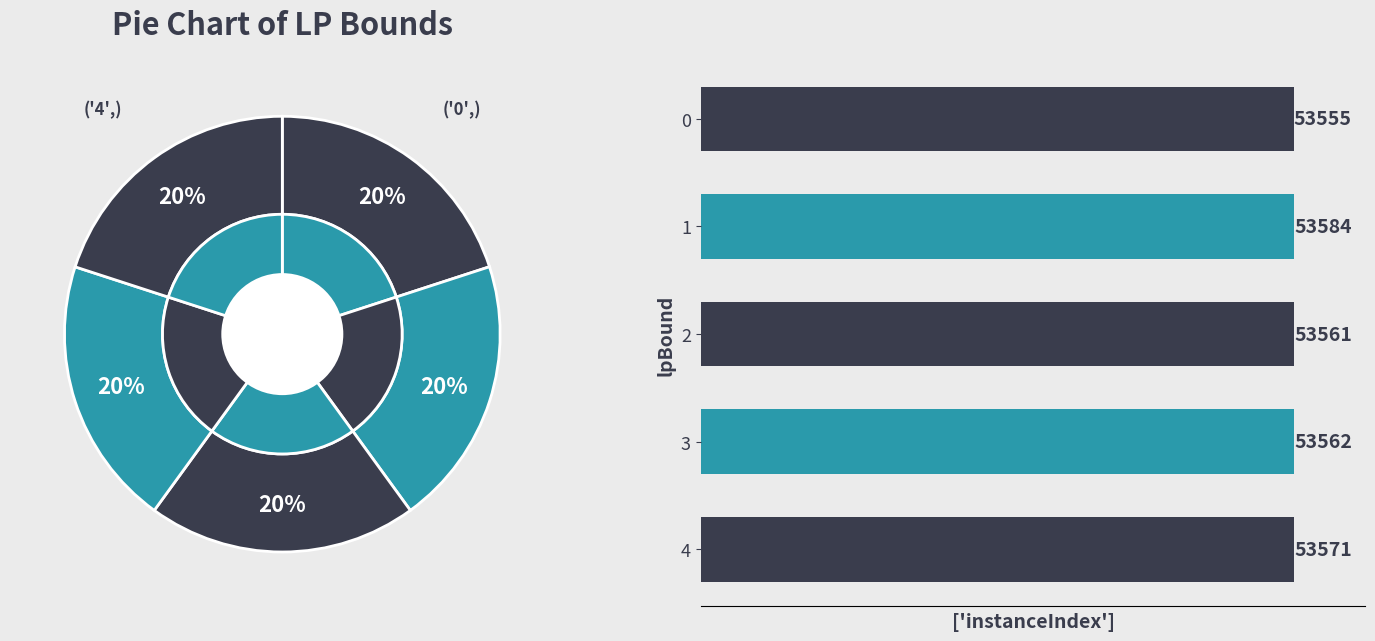

What is the change in value from 0 to 2?

+6.0